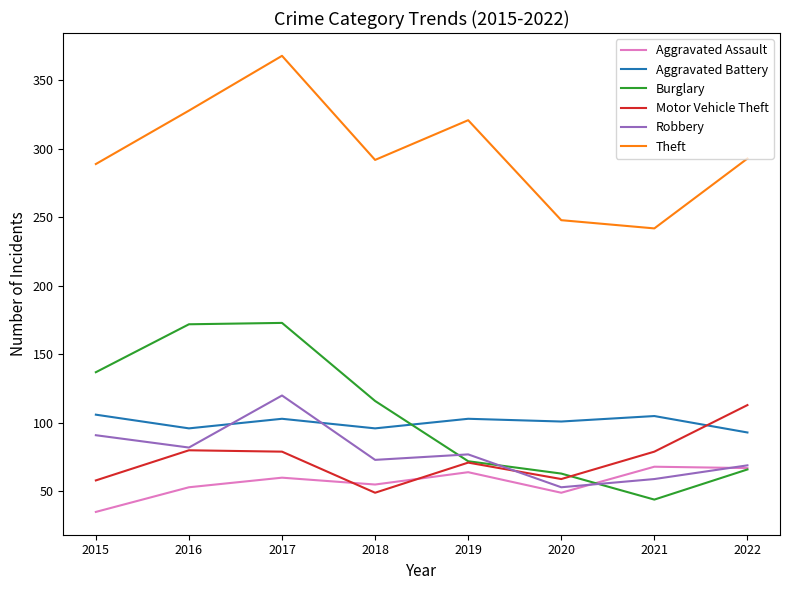

Count the number of categories in the chart.

8